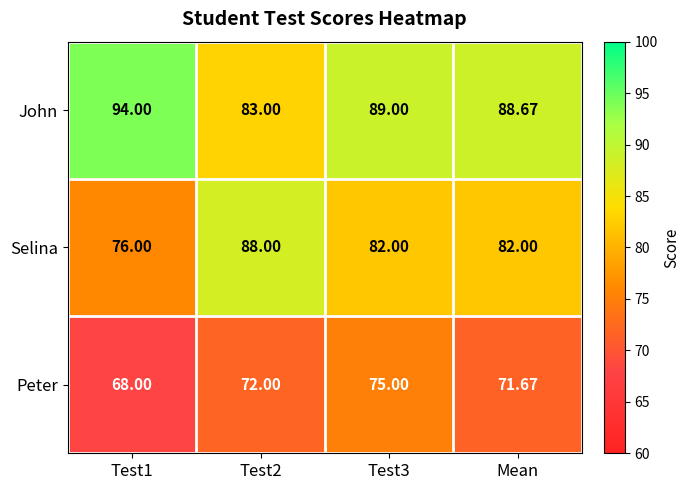

What is the spread (max minus min) of values at Test3?

14.0